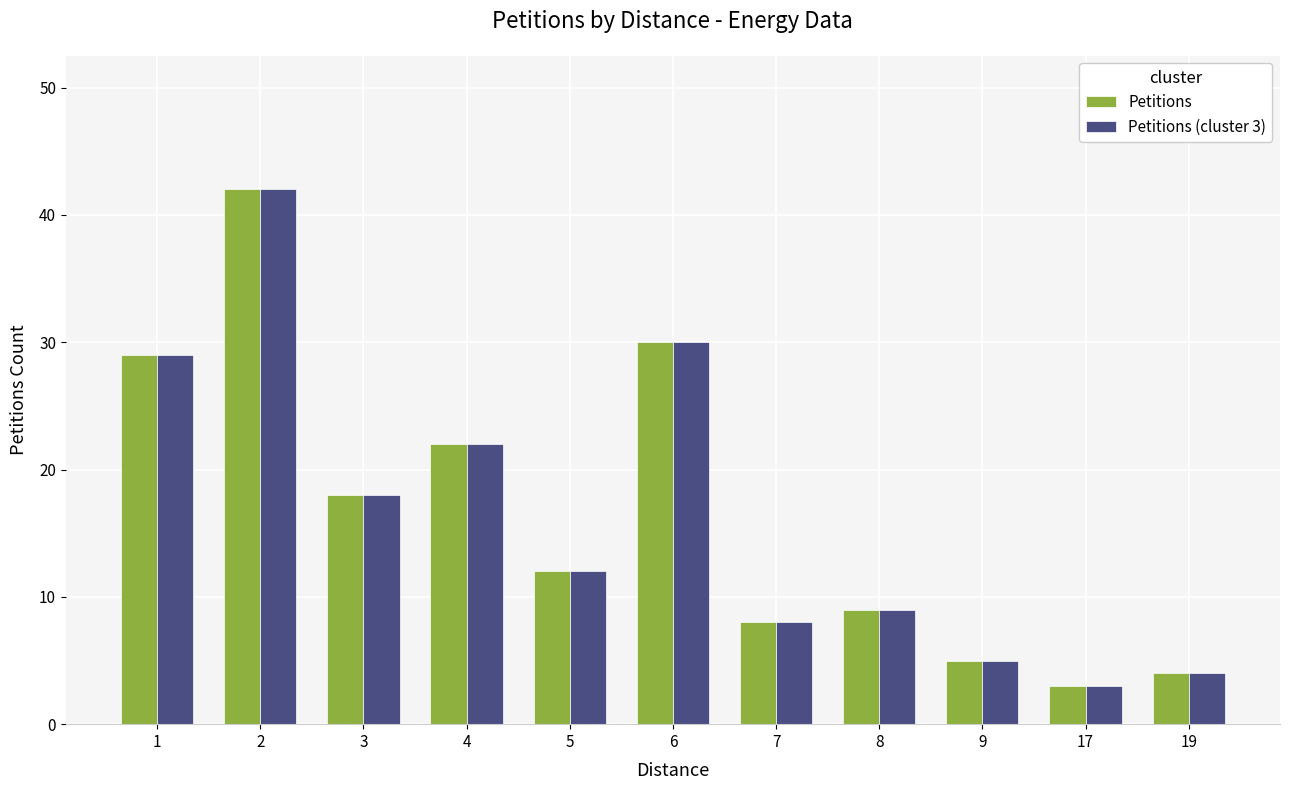

What is the value of the Petitions (cluster 3) bar at the 6th from the left?

30